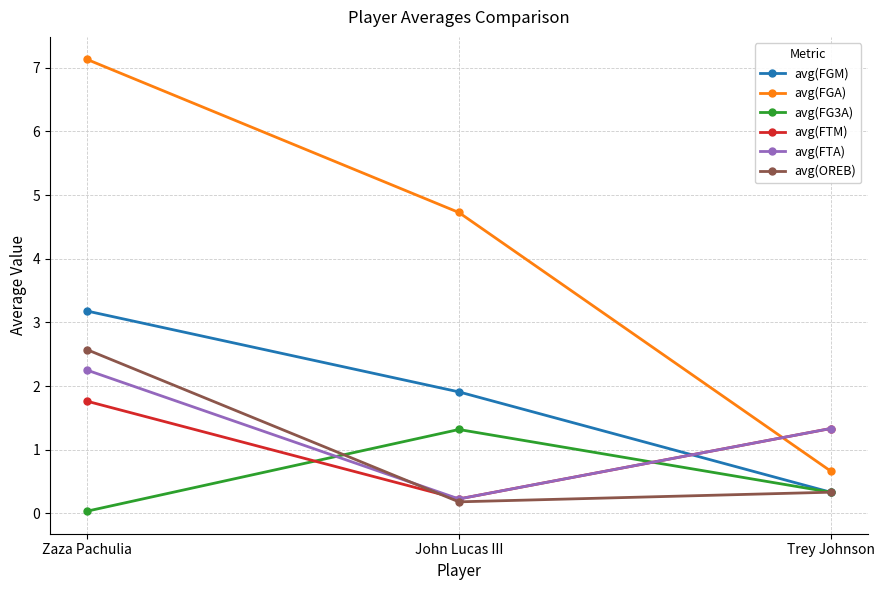

What is the approximate value of avg(FTA) at Trey Johnson?

1.3